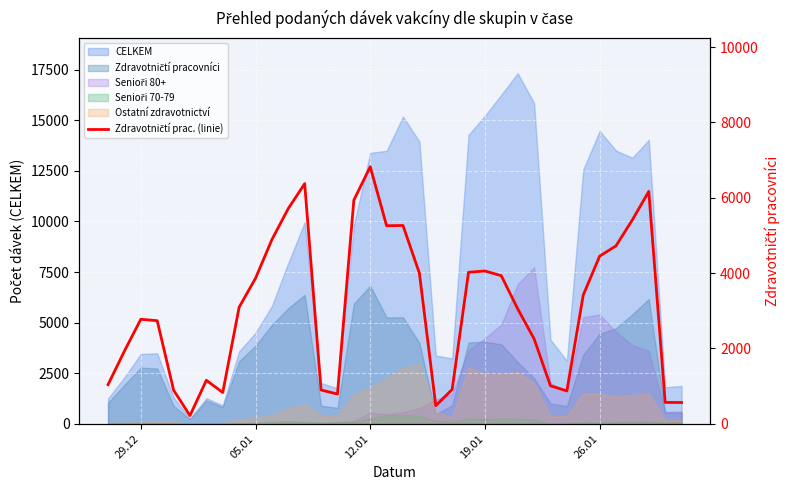

The value at 17 is 3408. True or false?

False